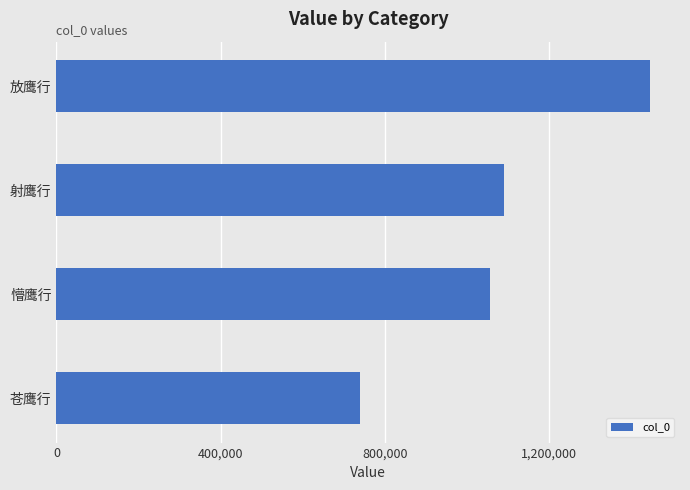

Count the number of data series in this chart.

1